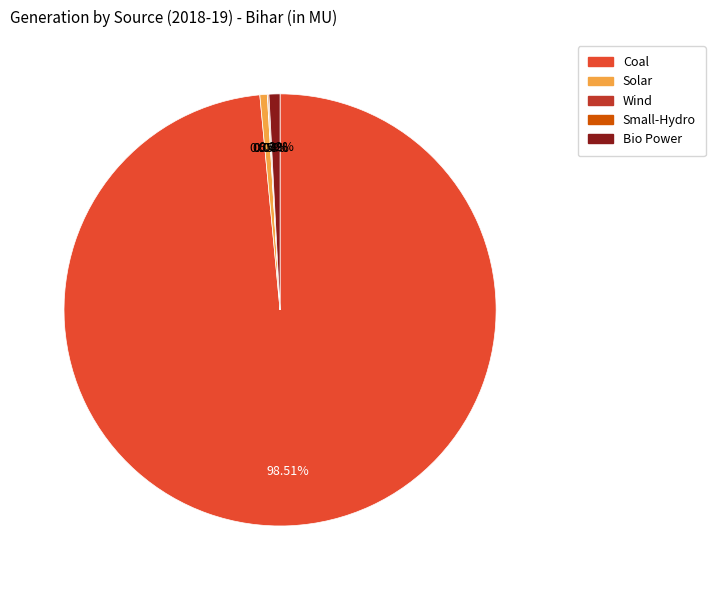

Which category accounts for the majority?

Coal